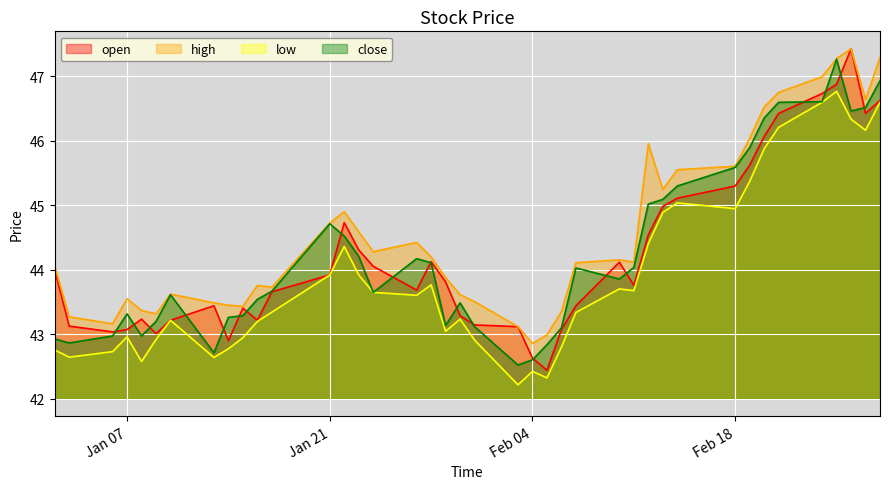

Which series has the largest range (max minus min)?

open